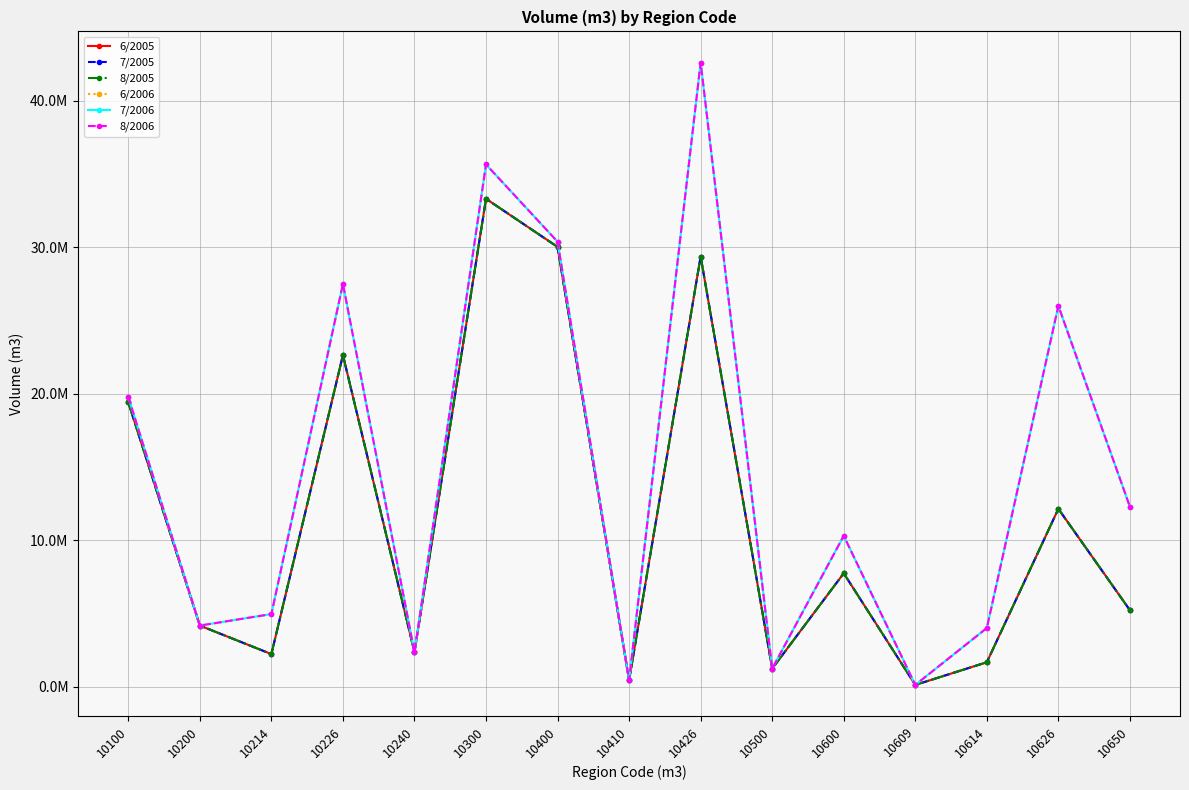

Does the chart display data point markers on the line(s)?

Yes